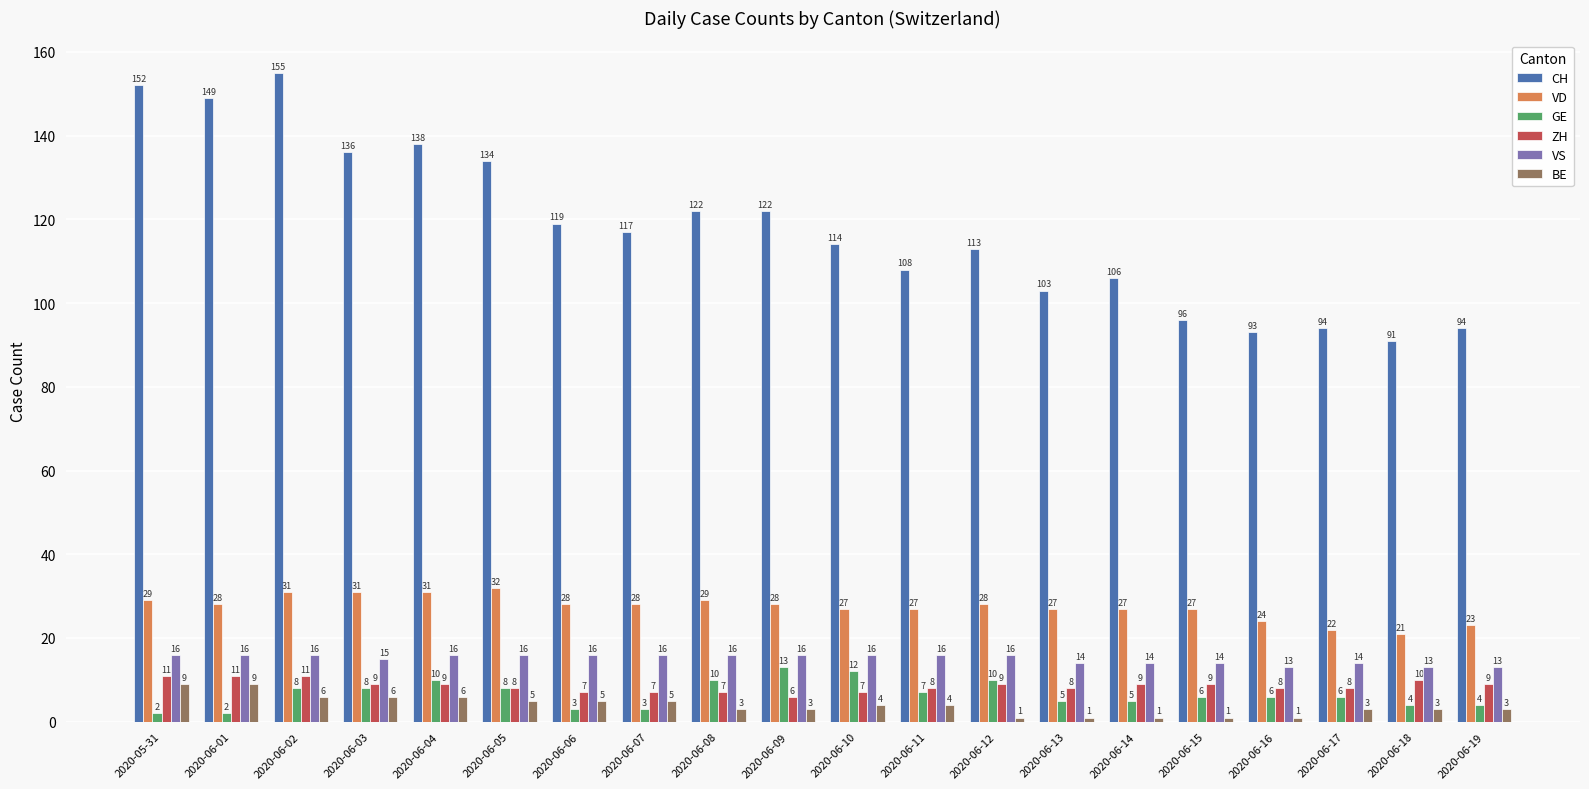

At how many categories does at least one series exceed 28?

20